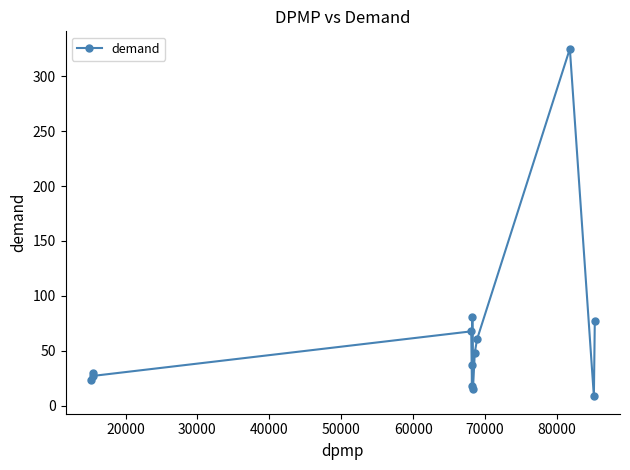

What is the difference between the maximum and minimum values?

316.4